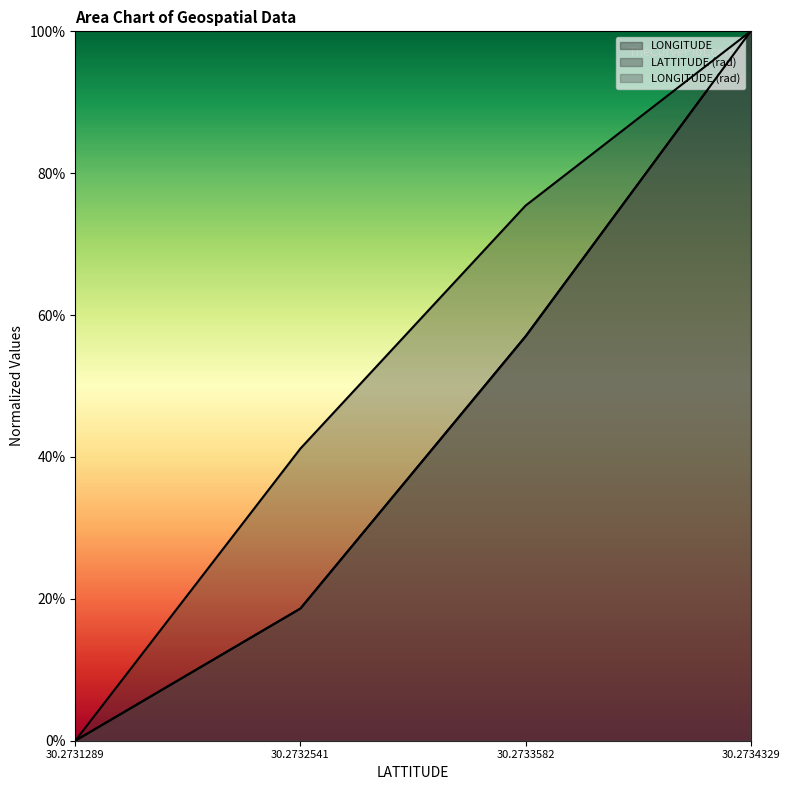

Reading left to right, list all the values displayed in this chart.

LONGITUDE: 30.2731289=0.0	30.2732541=0.2	30.2733582=0.6	30.2734329=1.0
LATTITUDE (rad): 30.2731289=0.0	30.2732541=0.4	30.2733582=0.8	30.2734329=1.0
LONGITUDE (rad): 30.2731289=0.0	30.2732541=0.2	30.2733582=0.6	30.2734329=1.0